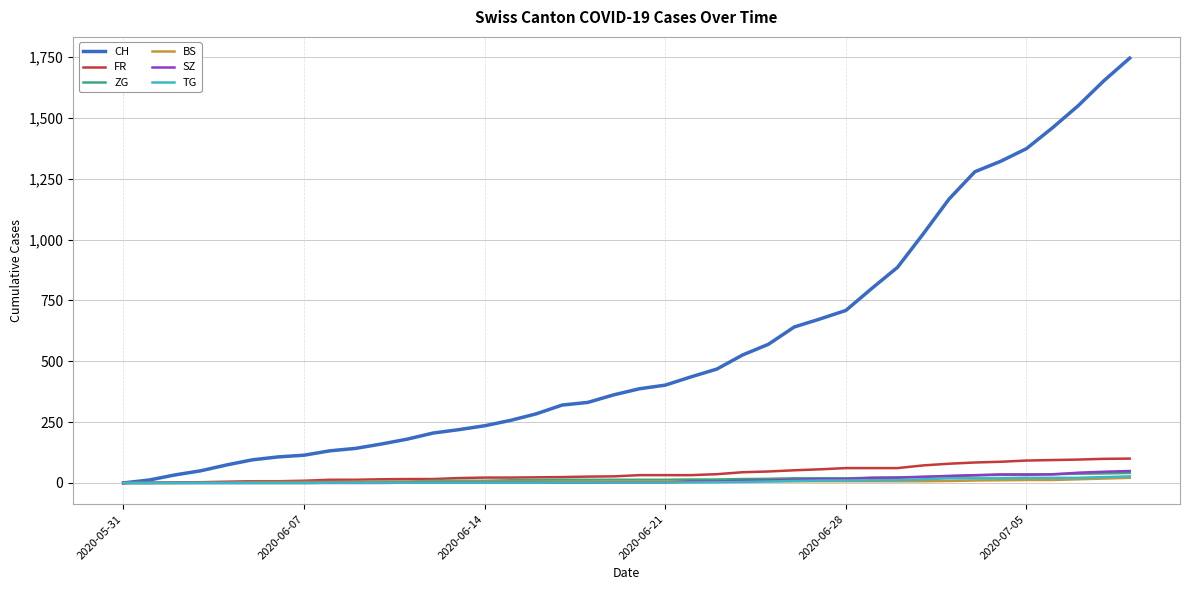

Which series has the largest range (max minus min)?

CH